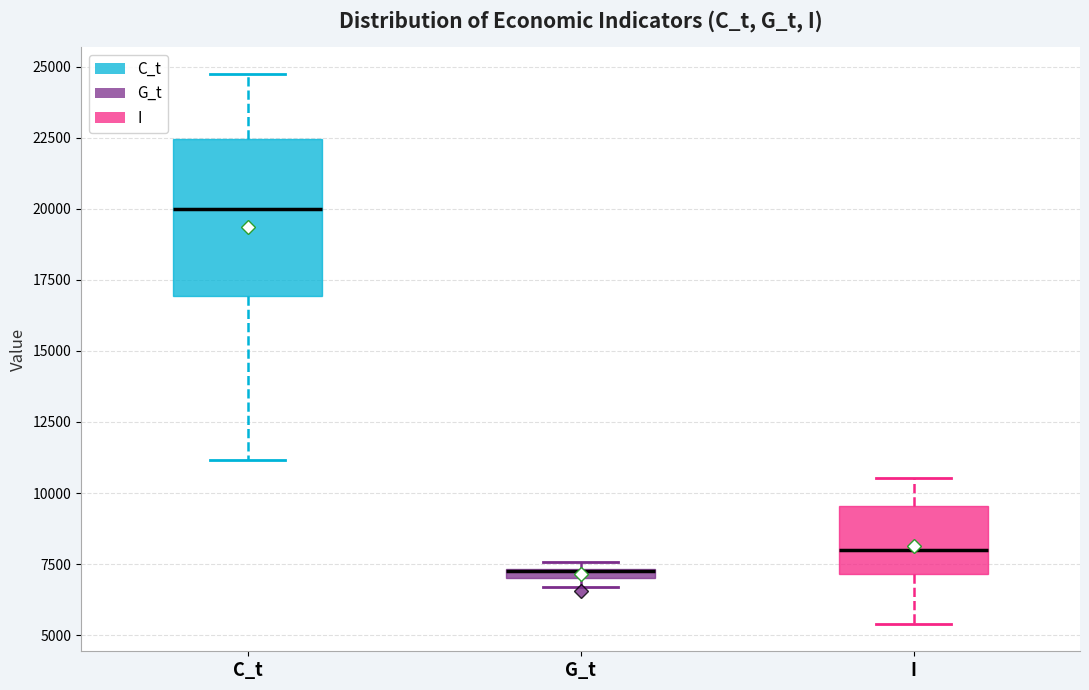

Where does the lower whisker of the box for C_t end on the y-axis? The values are not printed on the chart, so give them approximately, as read against the axis.

11000